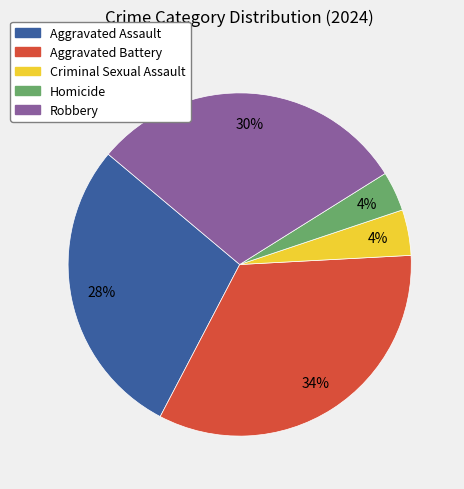

Is there a majority slice in this chart?

No